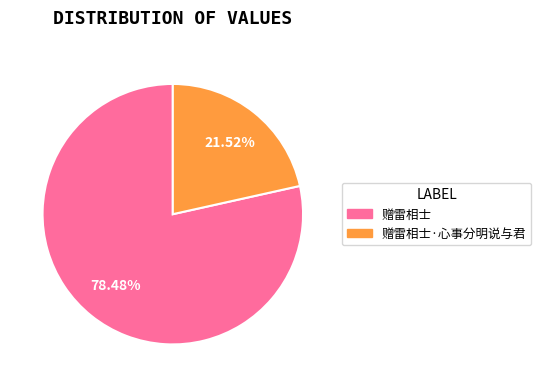

What is the ratio of the value at 赠雷相士 to the value at 赠雷相士·心事分明说与君?

3.6